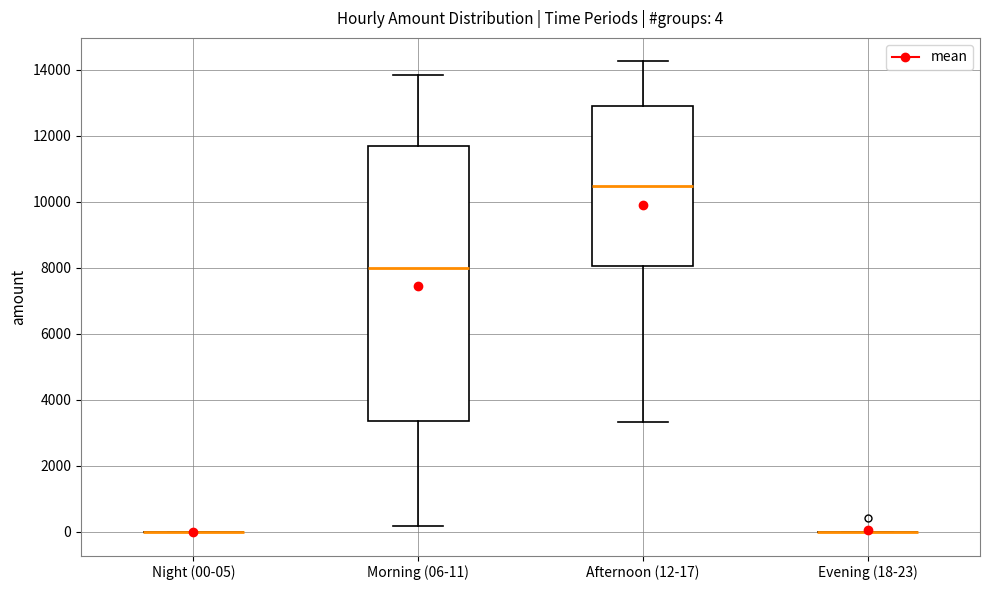

Which box is the tallest, from its lower edge to its upper edge?

Morning (06-11)